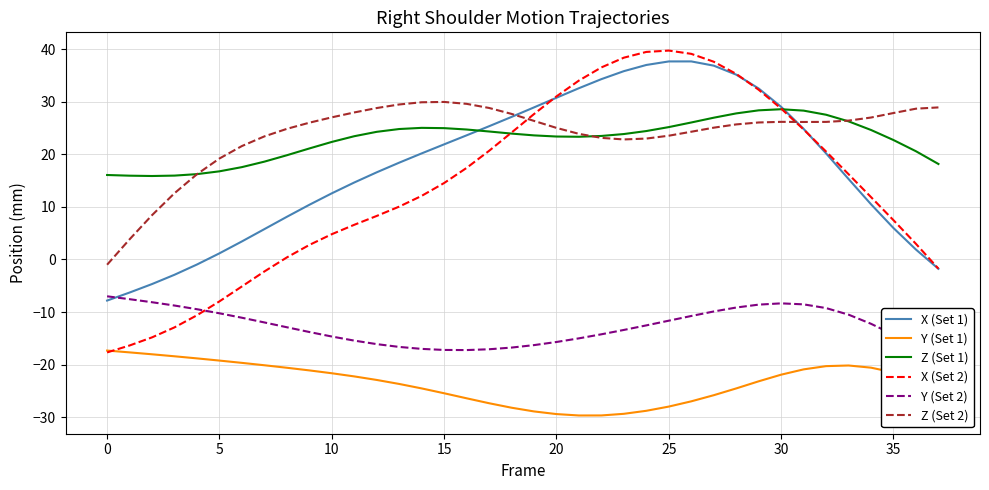

At which category is the sum across all series the highest?

27